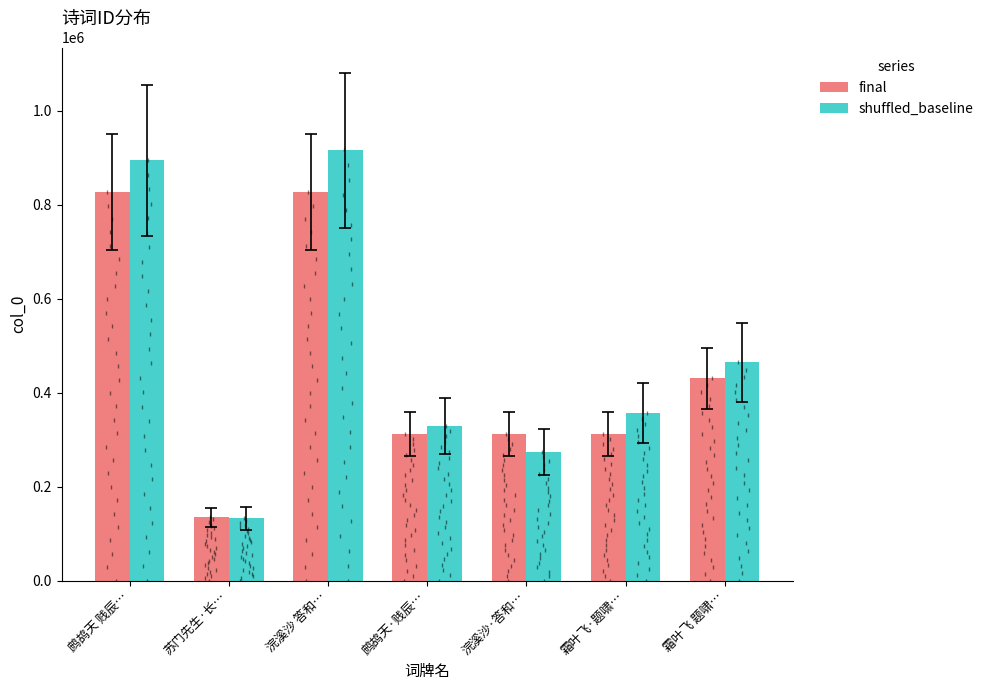

Where is shuffled_baseline nearest to the value 524252?

霜叶飞 题啸…